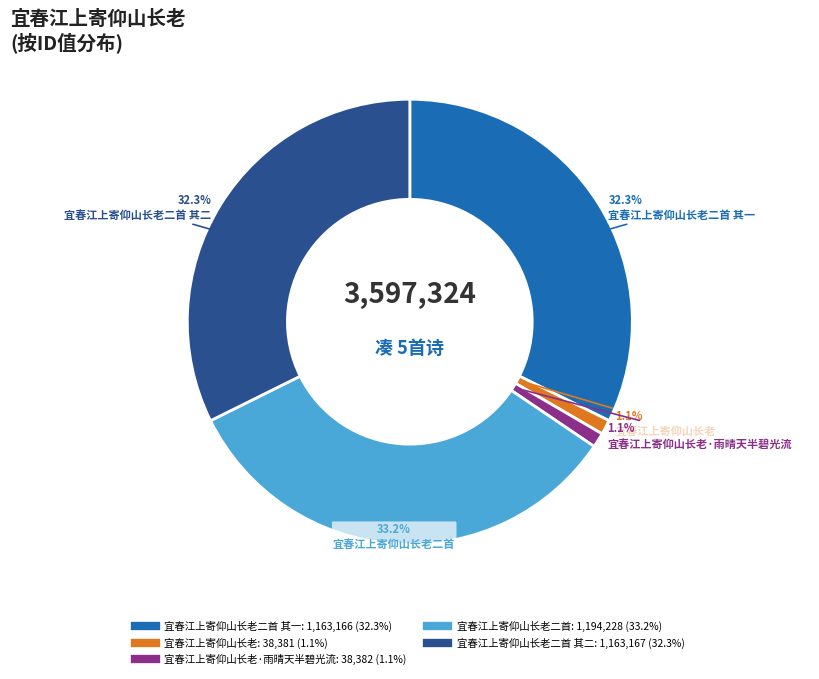

How many segments does this pie chart have?

5